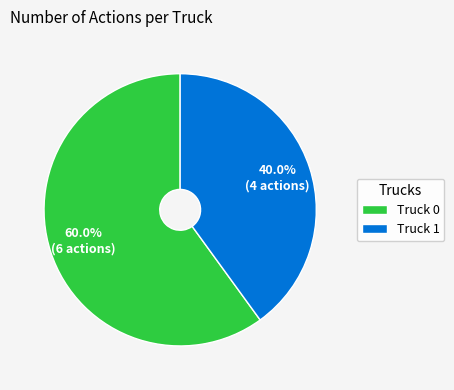

Does Truck 0 account for over 50% of the chart?

Yes